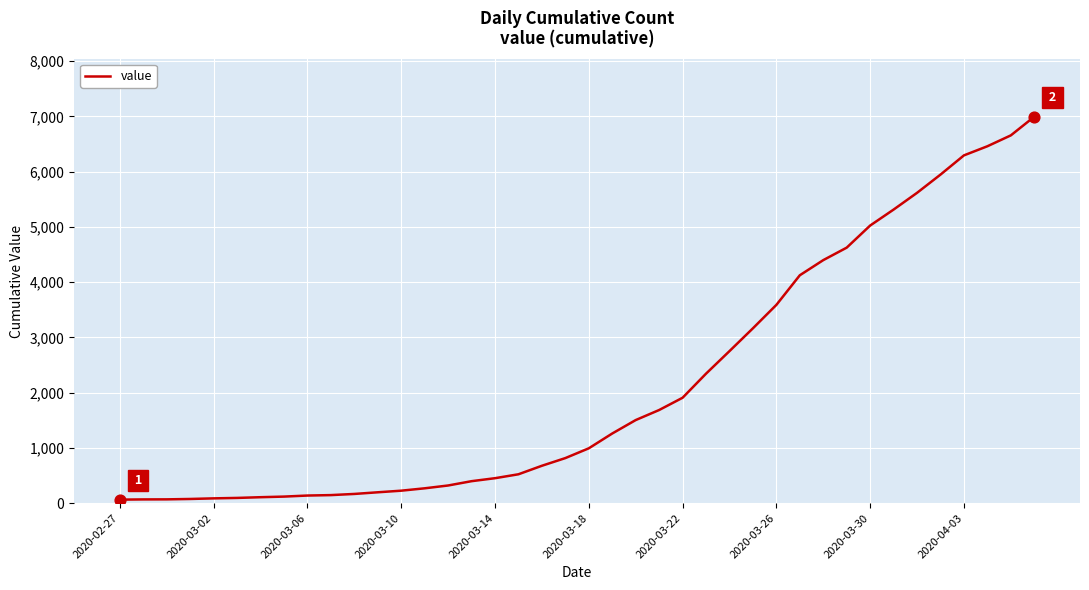

What is the maximum value shown in the chart?

6995